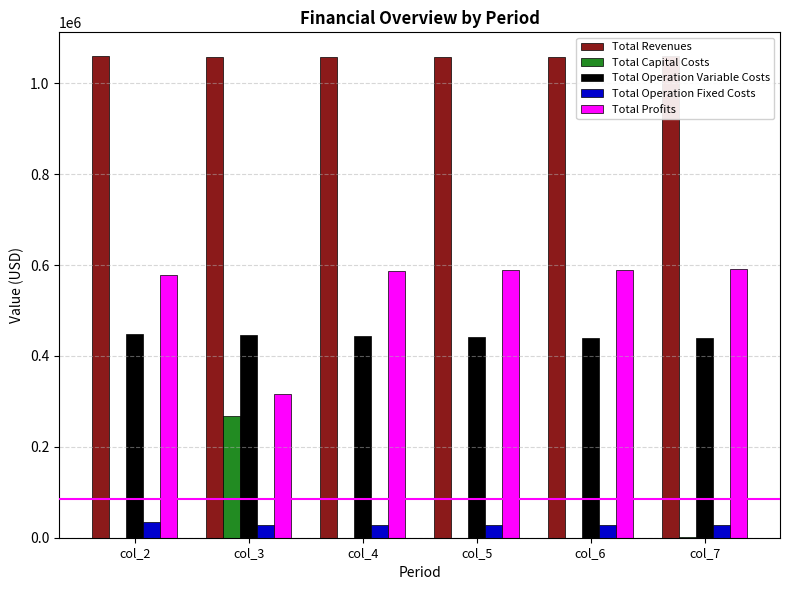

At which category is the sum across all series the highest?

col_2